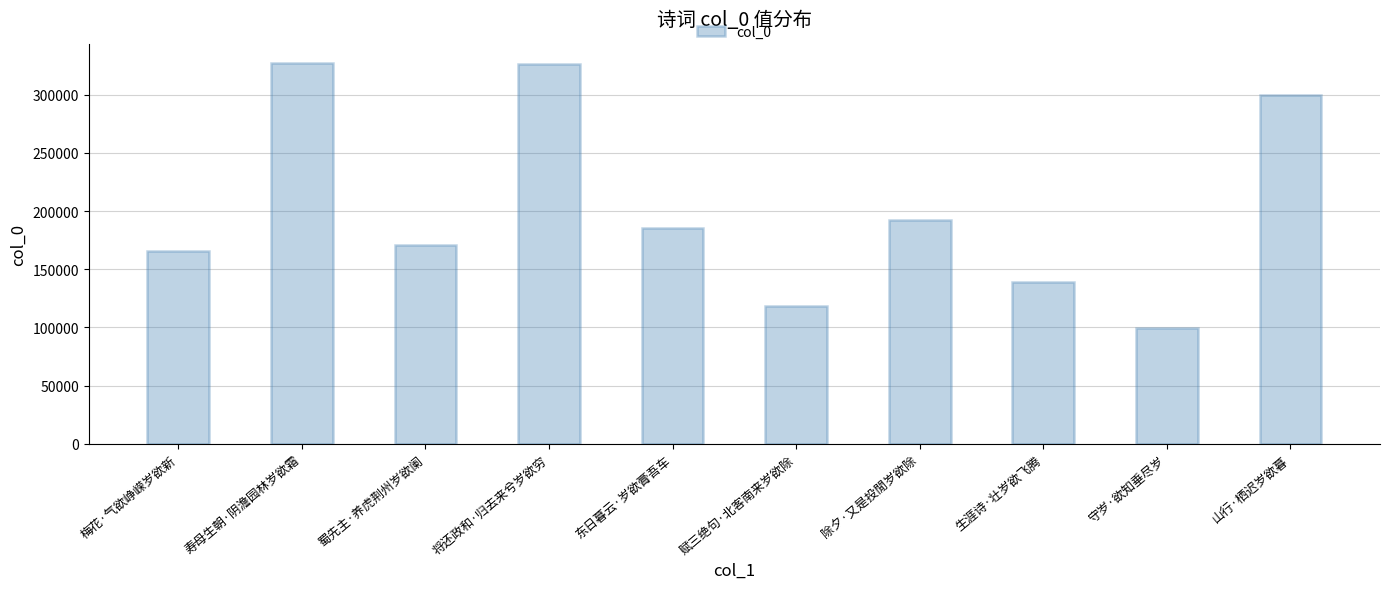

What is the greatest value displayed?

326765